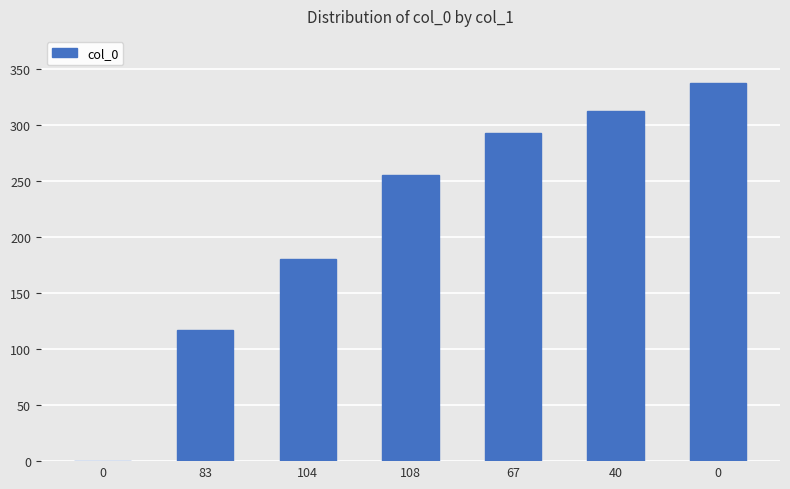

Are the bars horizontal?

No